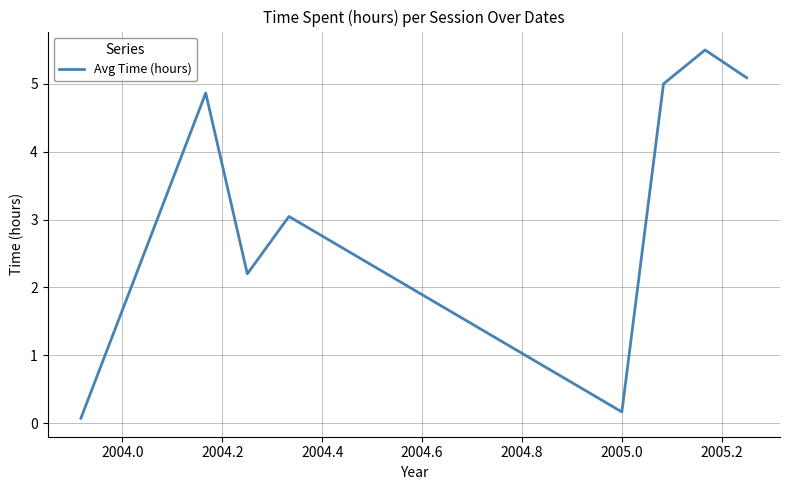

How many values are below 4?

4